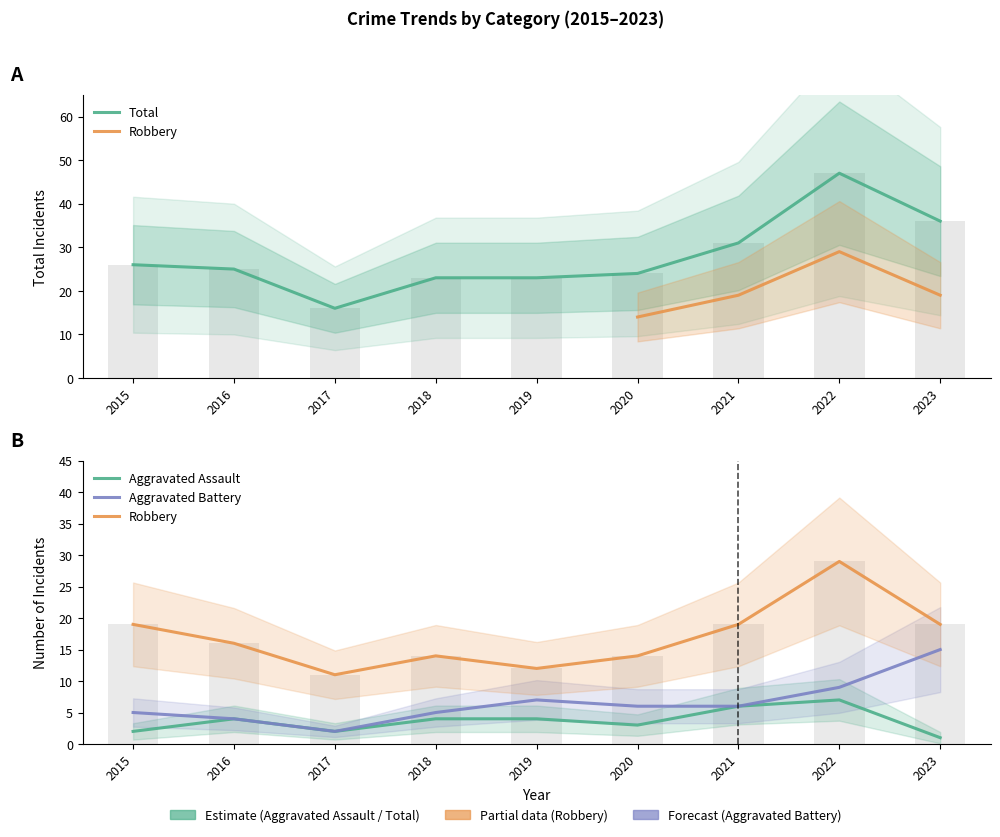

Which category has the highest value in the Robbery series?

2022